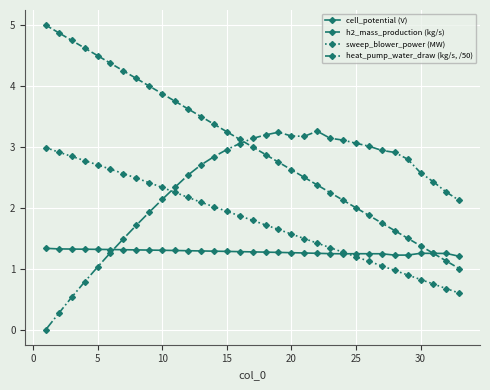

Which series has the largest range (max minus min)?

h2_mass_production (kg/s)